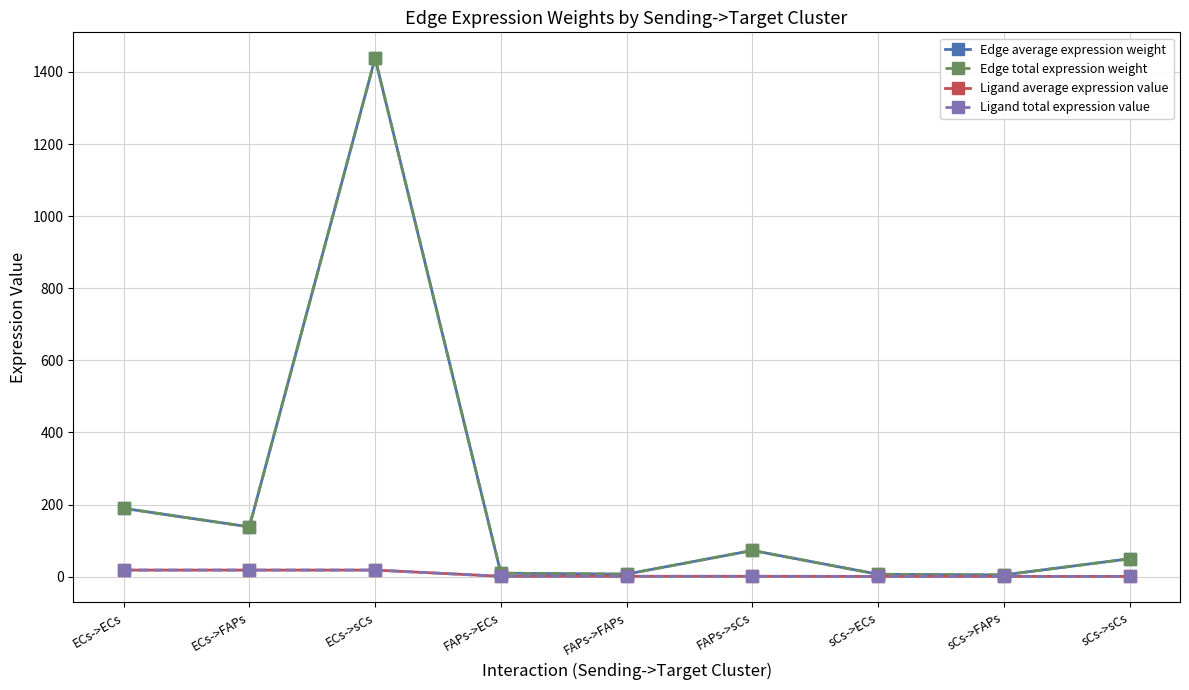

What is the minimum value for Ligand average expression value?

0.6